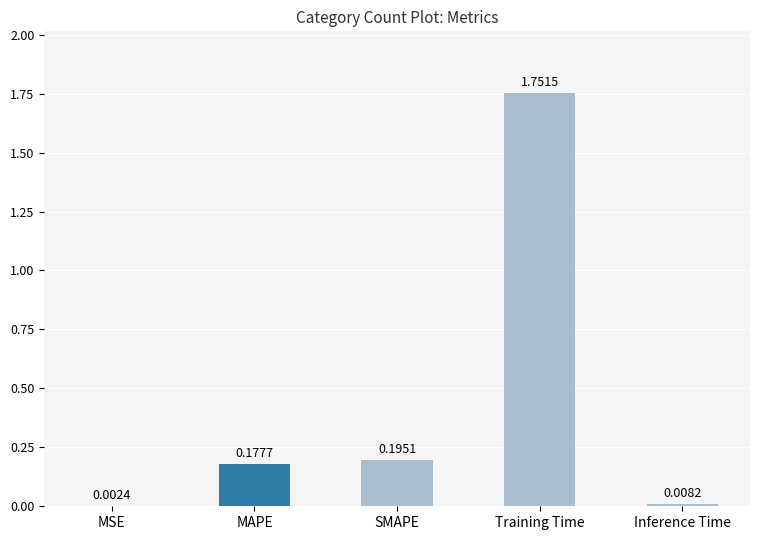

Which category has the highest value across all series?

Training Time